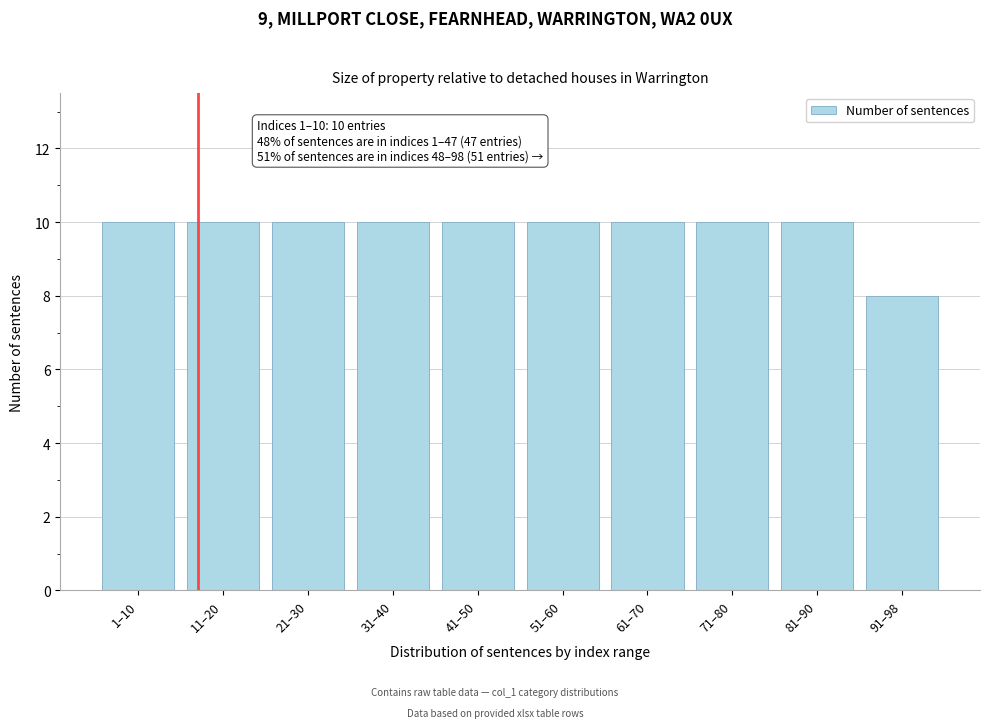

Reading left to right, list all the values displayed in this chart.

10	10	10	10	10	10	10	10	10	8